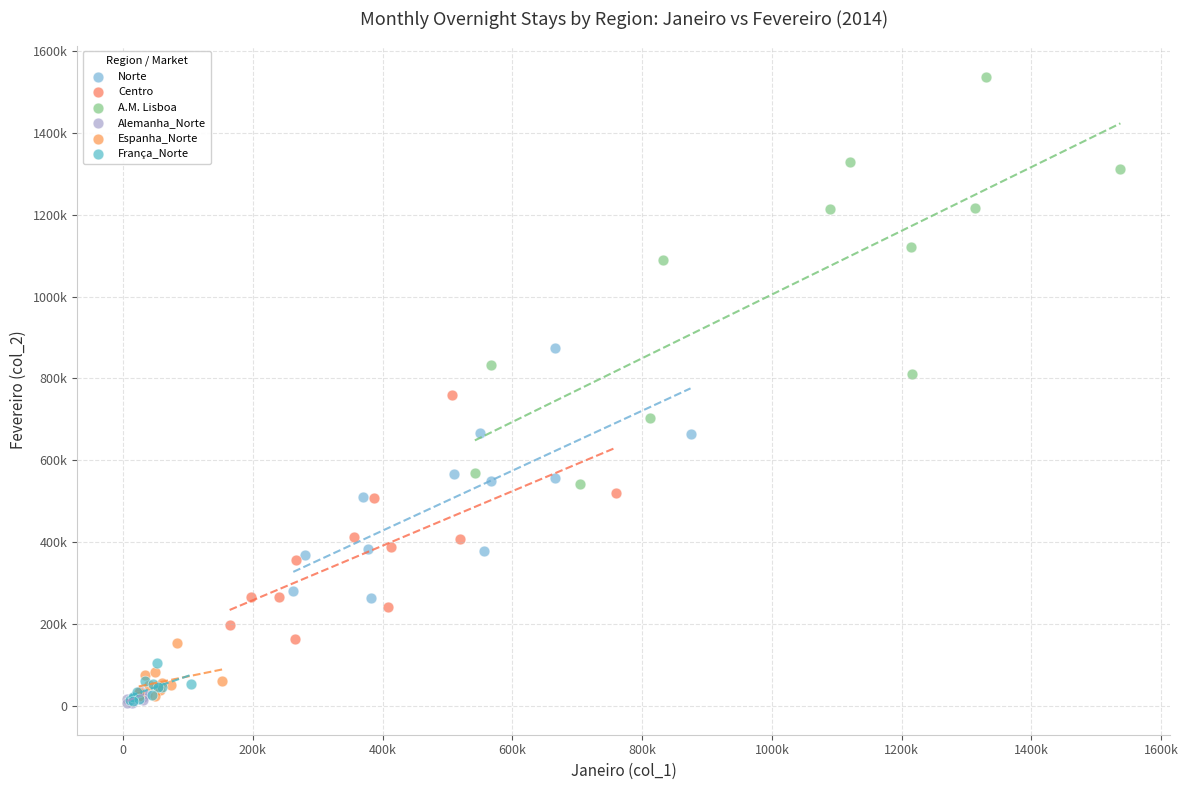

What are all the series names shown in the legend?

Norte, Centro, A.M. Lisboa, Alemanha_Norte, Espanha_Norte, França_Norte